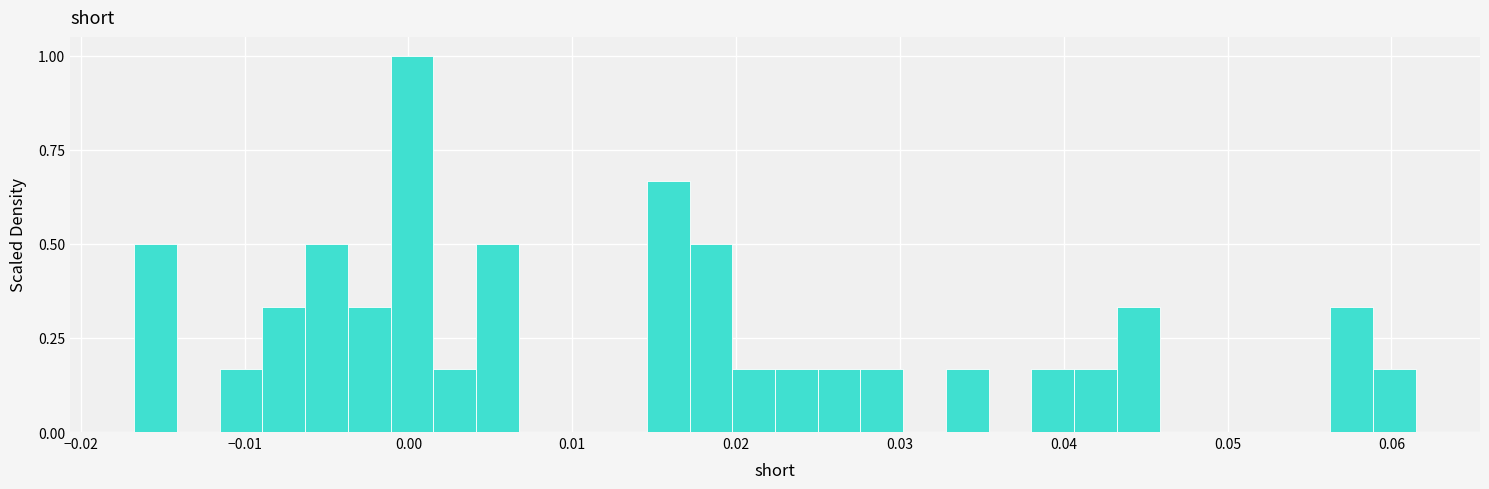

Read against the x-axis, roughly where is the centre of the tallest bar?

0.000